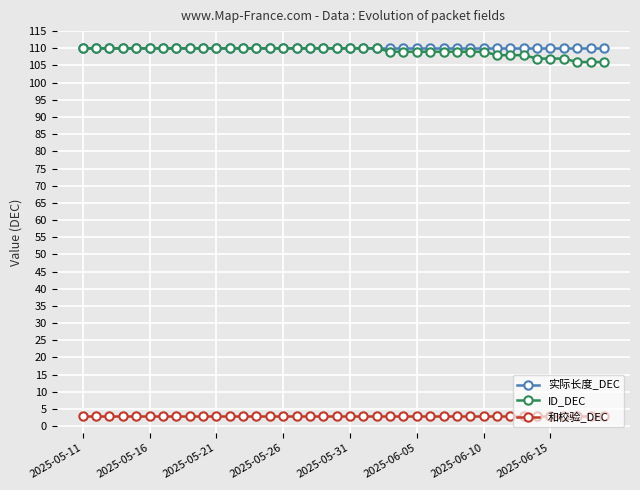

How many lines are shown in the chart?

3